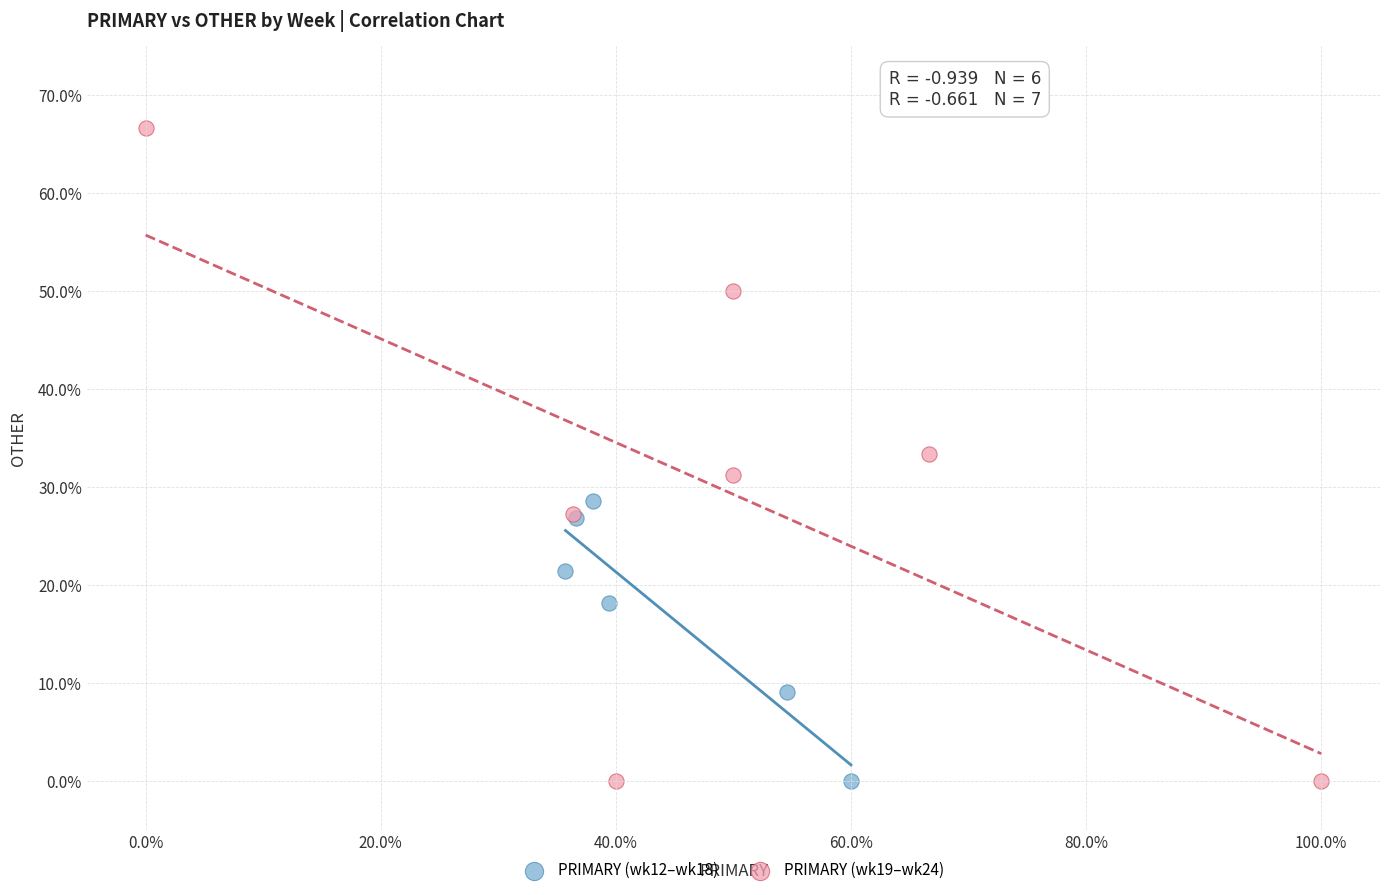

What are all the series names shown in the legend?

PRIMARY (wk12–wk18), PRIMARY (wk19–wk24)